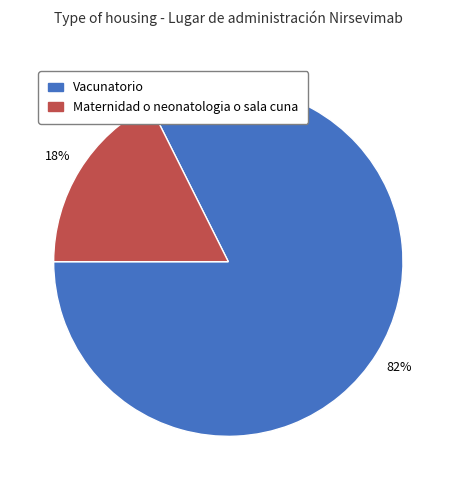

How many slices are in this pie chart?

2